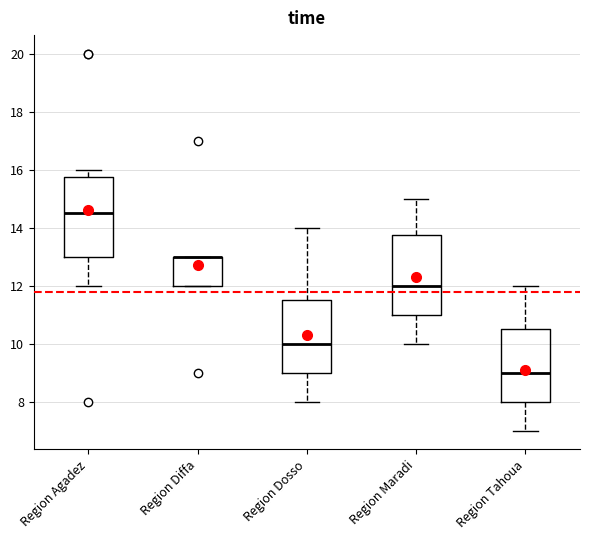

Reading left to right, transcribe this box plot: for each box, give where its median line is, the range the box spans, and where its two whiskers end, as read against the y-axis. The values are not printed on the chart, so give them approximately, as read against the axis.

Region Agadez: median 14.6, box 13.0 to 15.8, whiskers 12.0 to 16.0
Region Diffa: median 13.0 (drawn on the box's upper edge), box 12.0 to 13.0, whiskers 12.0 to 13.0
Region Dosso: median 10.0, box 9.0 to 11.6, whiskers 8.0 to 14.0
Region Maradi: median 12.0, box 11.0 to 13.8, whiskers 10.0 to 15.0
Region Tahoua: median 9.0, box 8.0 to 10.6, whiskers 7.0 to 12.0